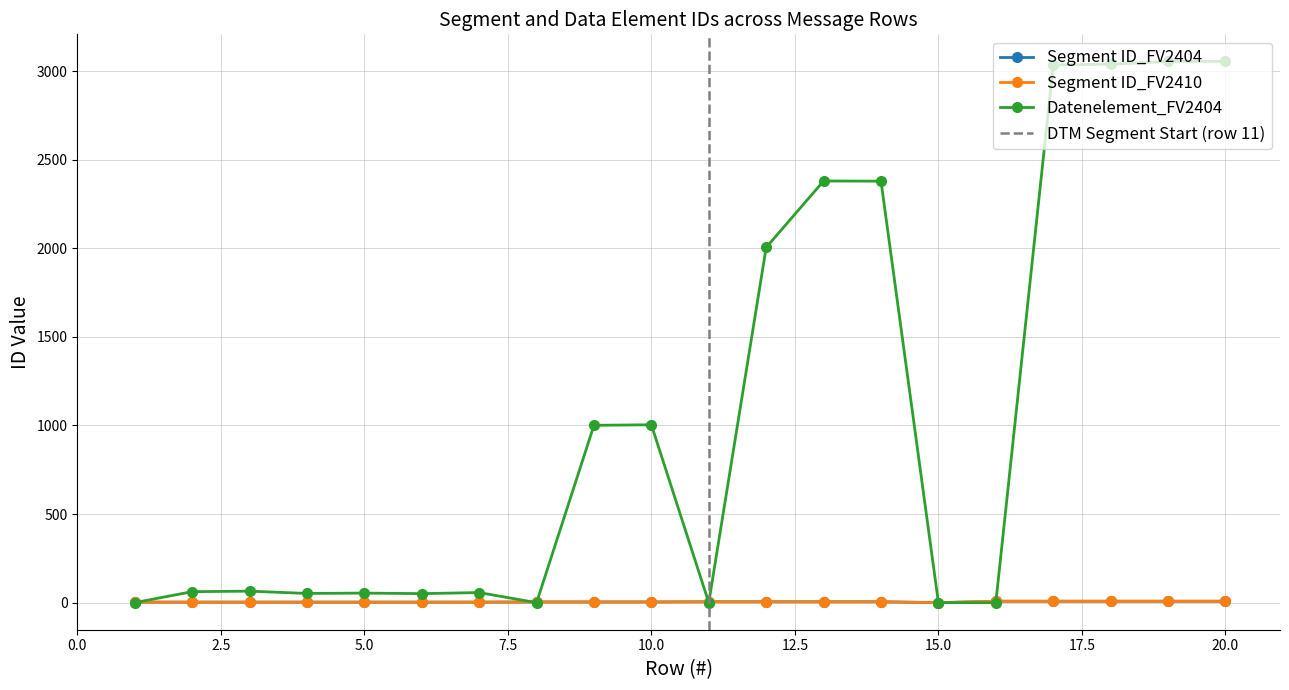

How many series are shown in this chart?

3